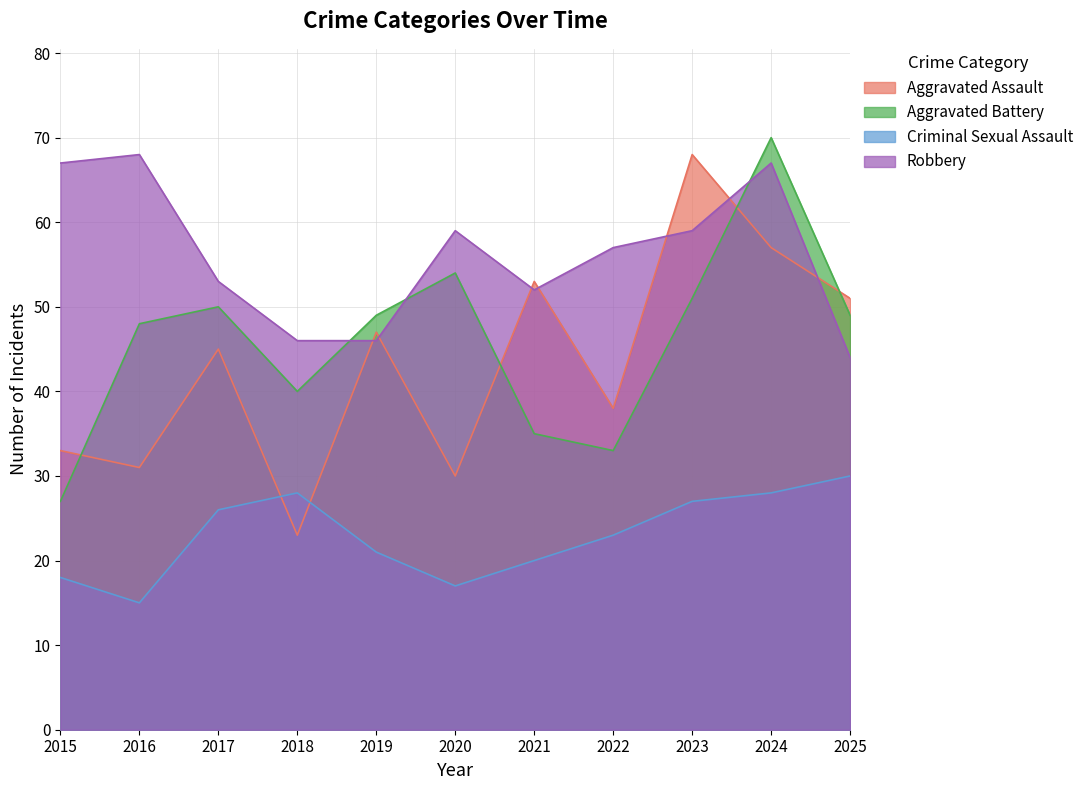

Where does the Aggravated Battery series first go above 49?

2017